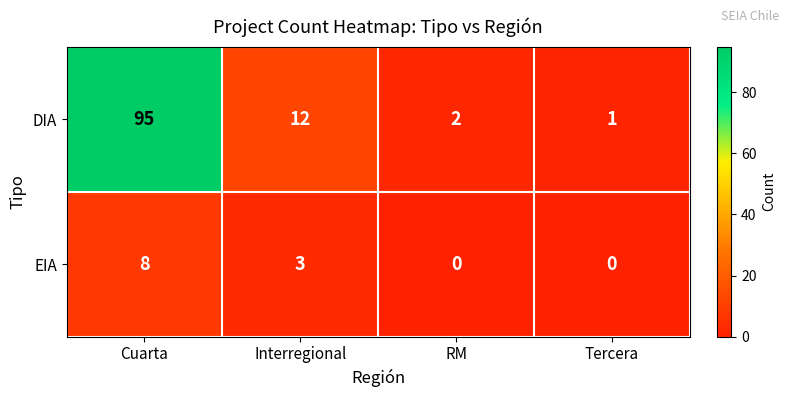

Reading left to right, transcribe all the data shown in this chart.

DIA: 95	12	2	1
EIA: 8	3	0	0